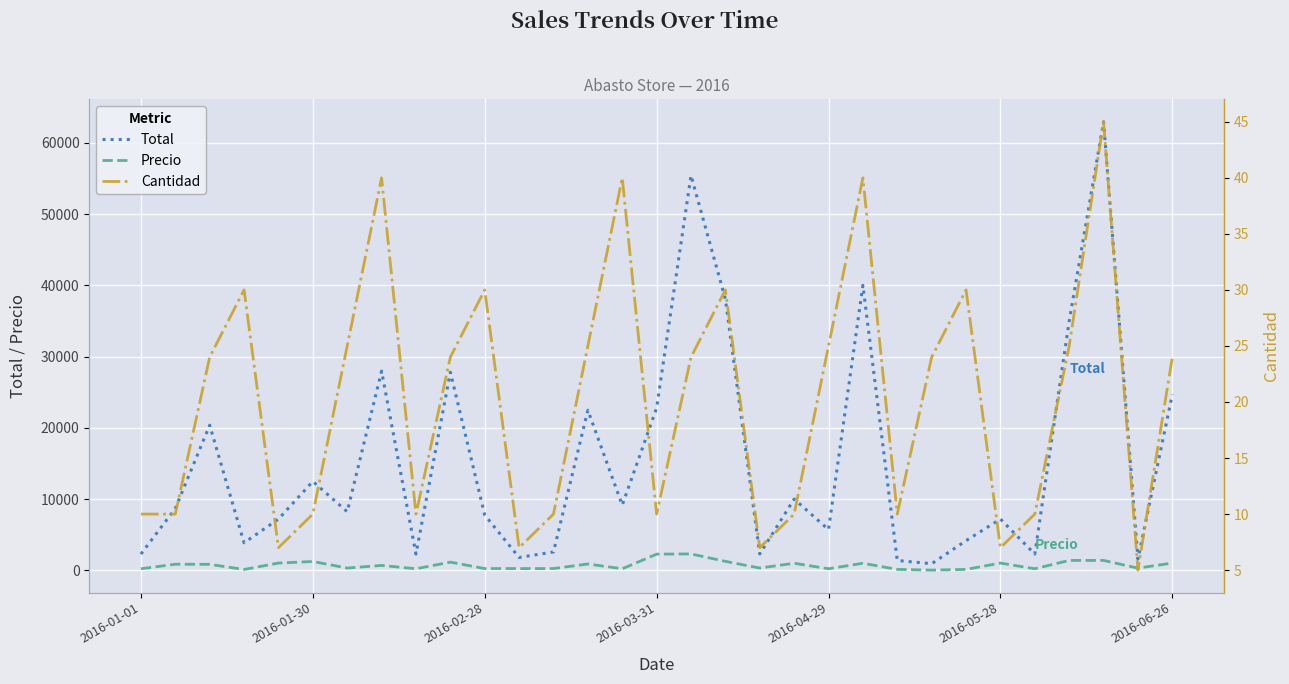

Is this an area chart (filled region under the line)?

No